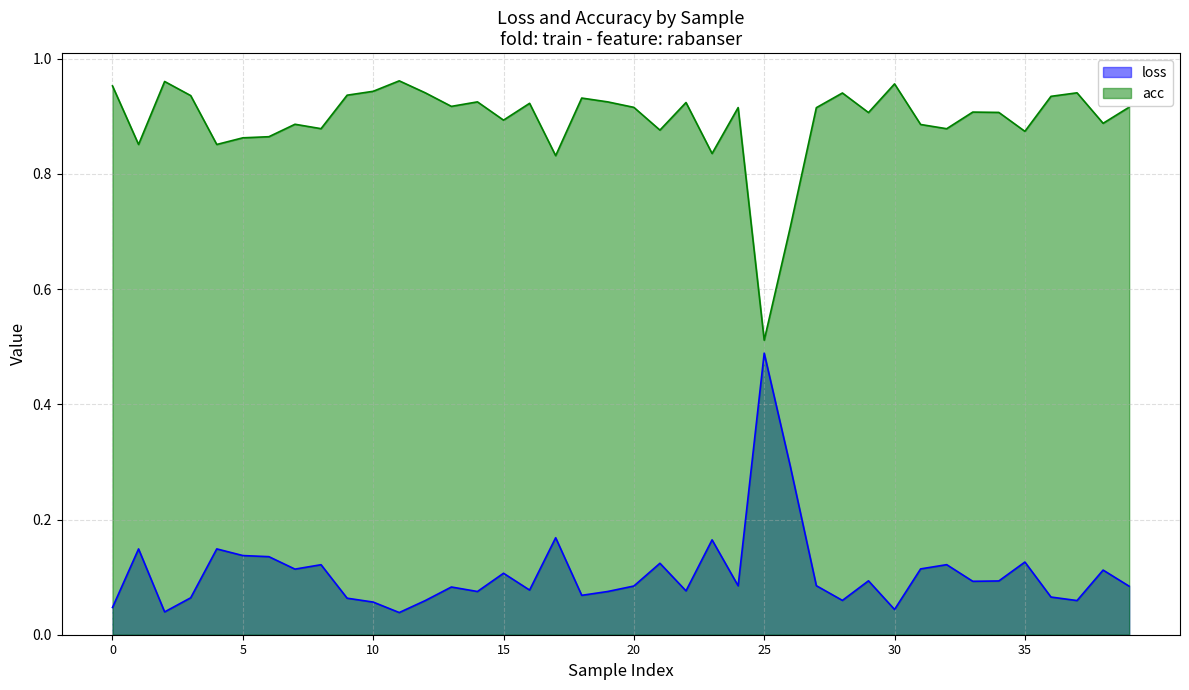

At which label does loss reach its minimum?

11